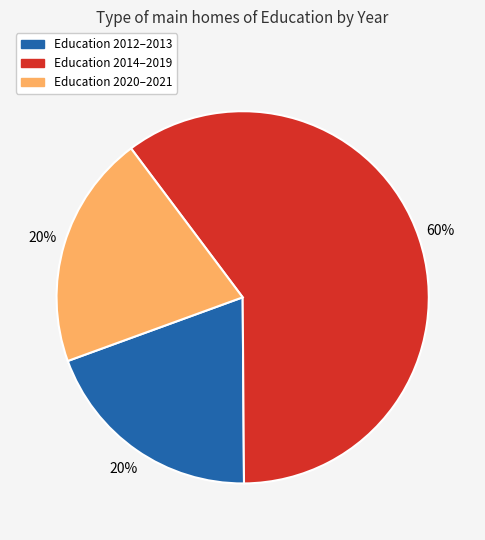

To the nearest percent, what is the average slice percentage?

33%